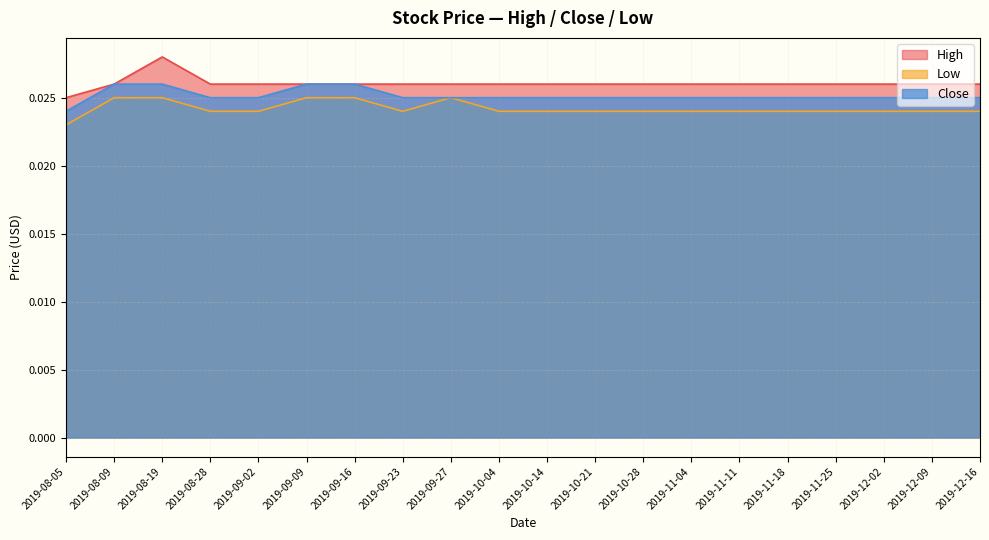

True or false: High has more than 0 points higher than both neighbors.

True